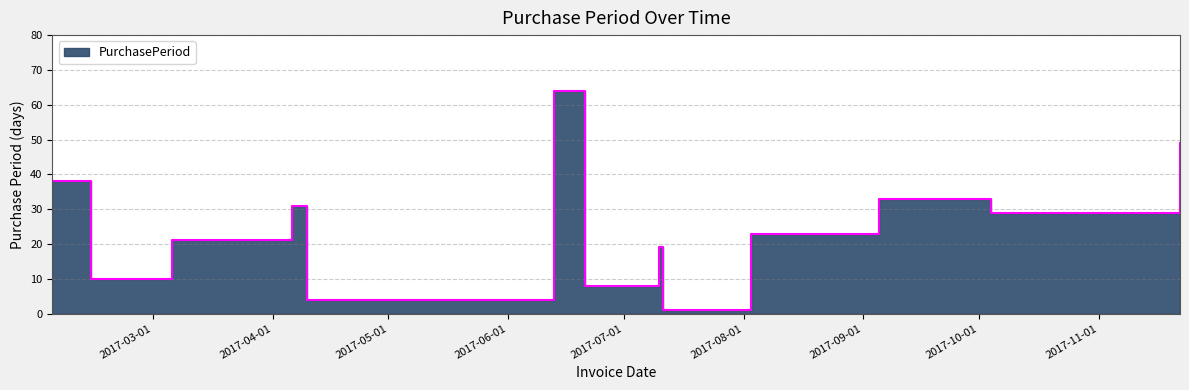

Reading right to left, what are all the values shown in this chart?

2017-11-22=49	2017-10-04=29	2017-09-05=33	2017-08-03=23	2017-07-11=1	2017-07-10=19	2017-06-21=8	2017-06-13=64	2017-04-10=4	2017-04-06=31	2017-03-06=21	2017-02-13=10	2017-02-03=38